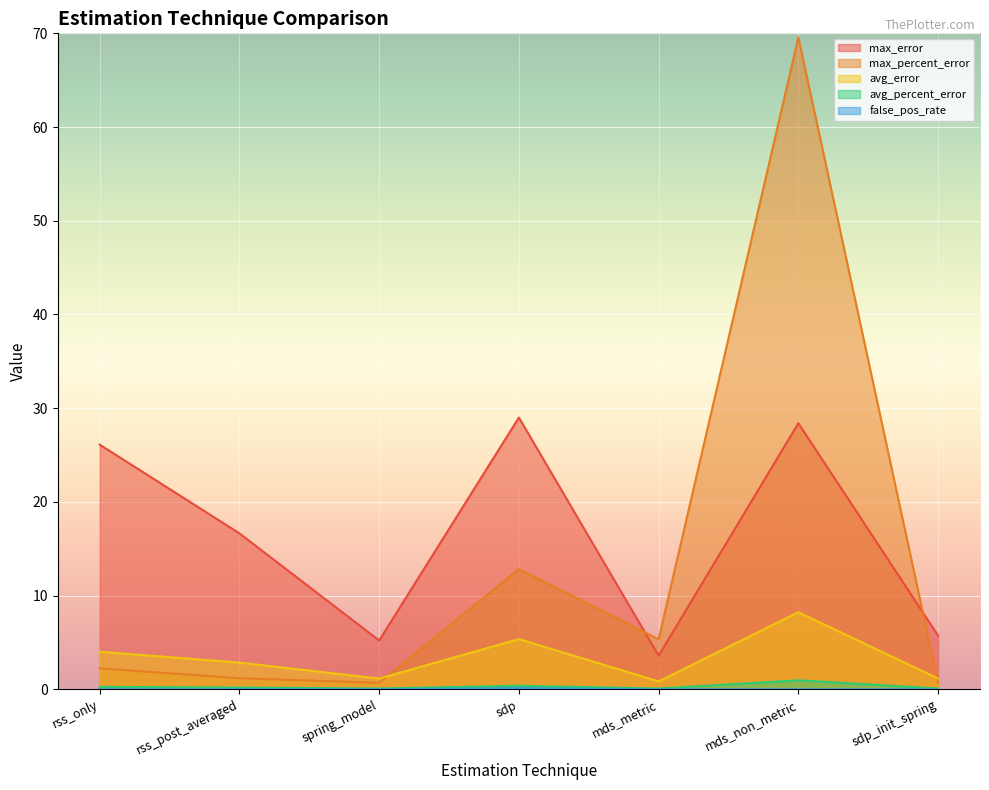

In false_pos_rate, how many points are higher than both neighbors (excluding endpoints)?

2